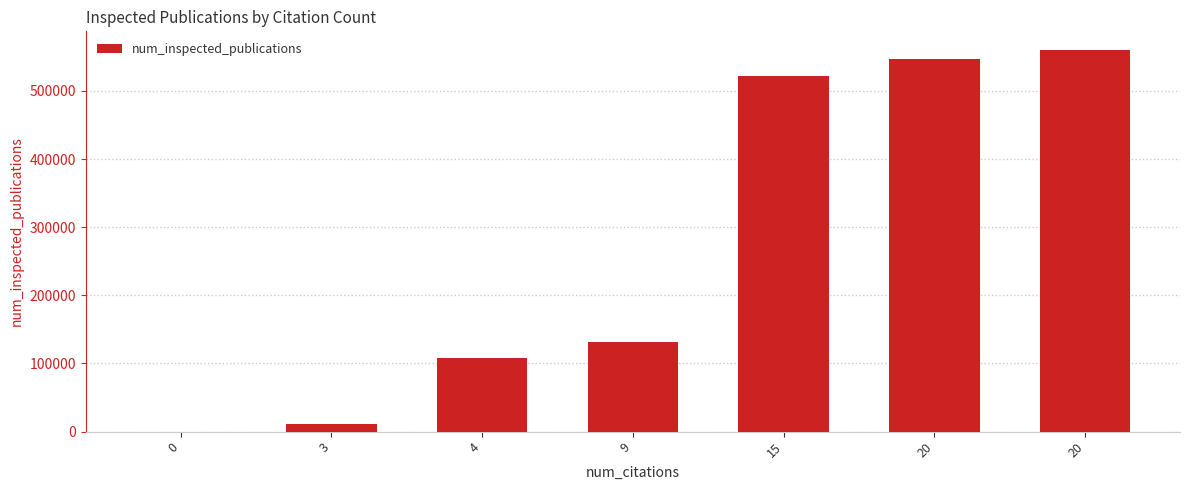

What is the sum of all values?

1879438